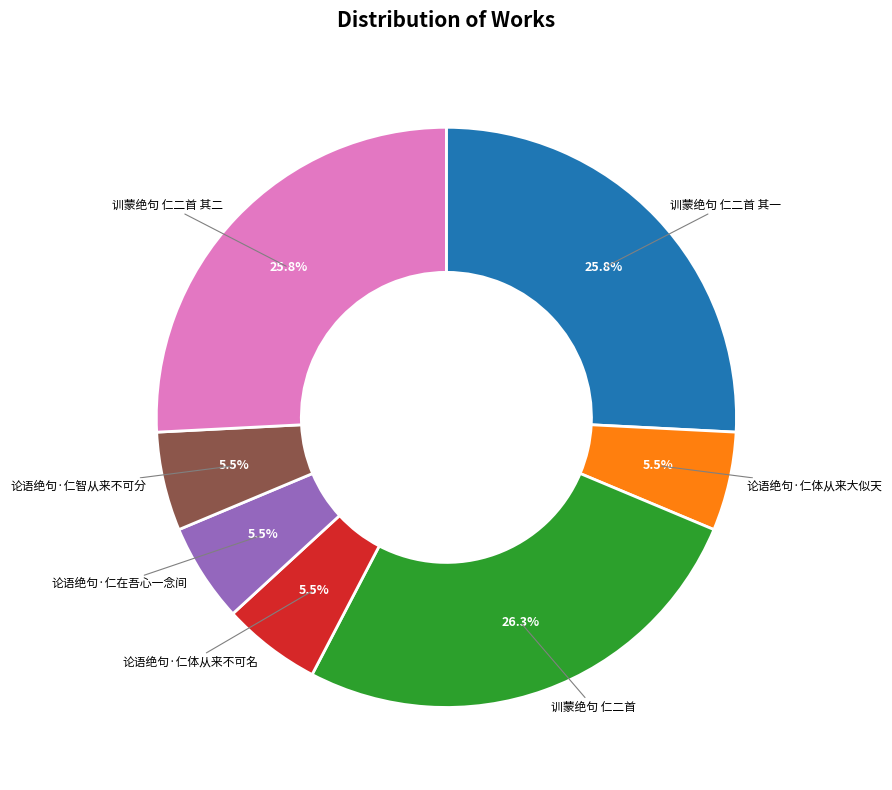

To the nearest percent, what is the difference between the largest and smallest slice percentages?

21%